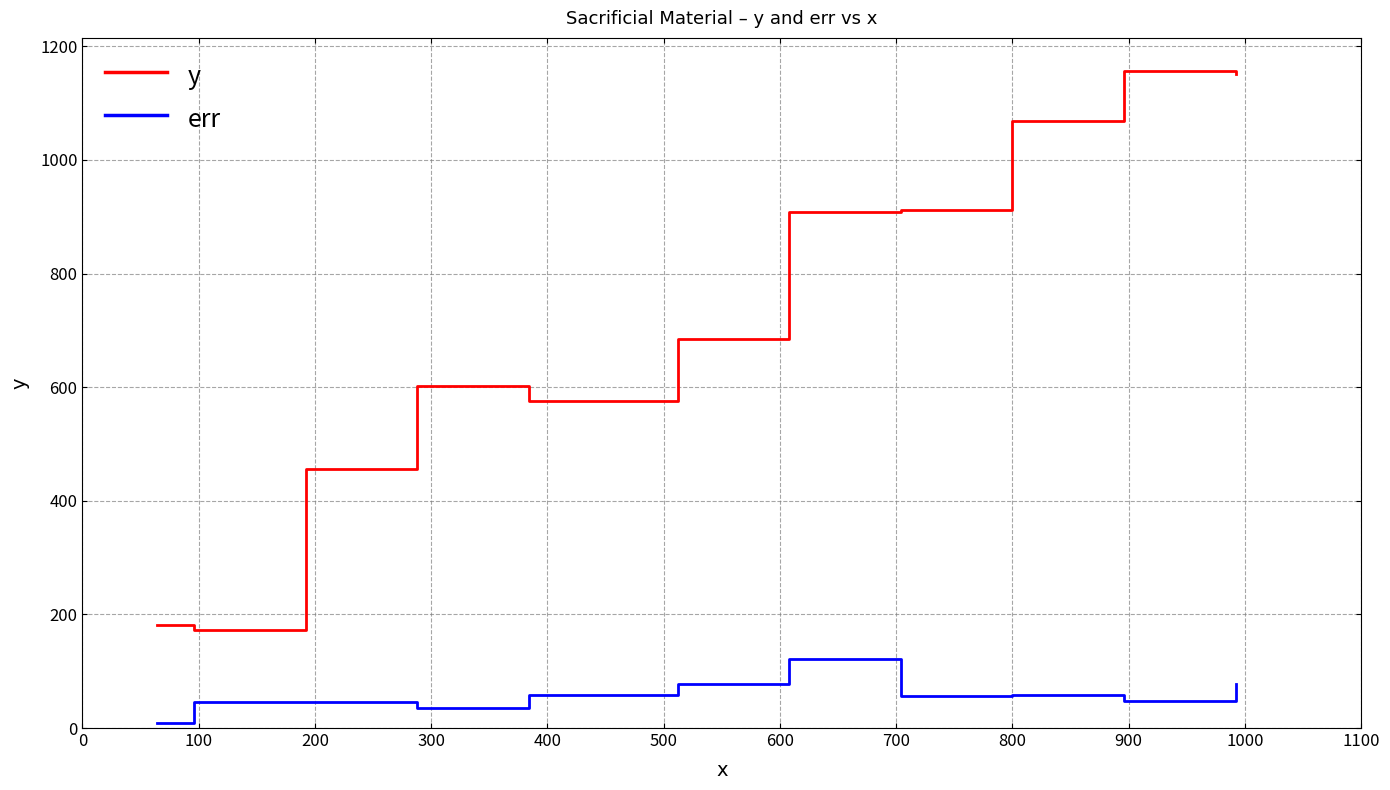

What is the maximum value shown in the chart?

1157.5